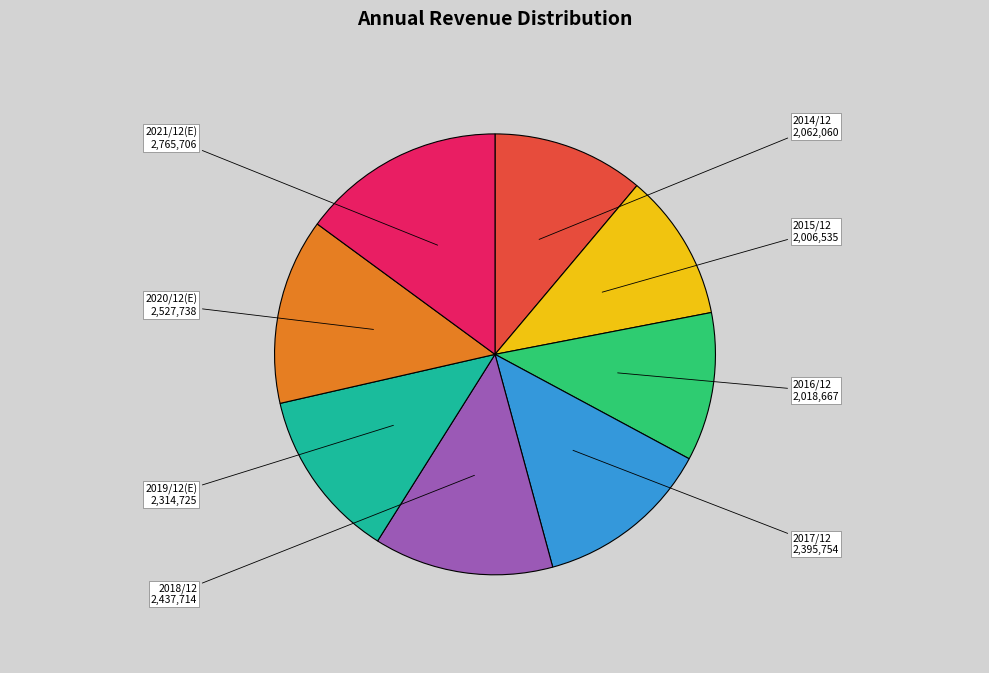

How many segments does this pie chart have?

8